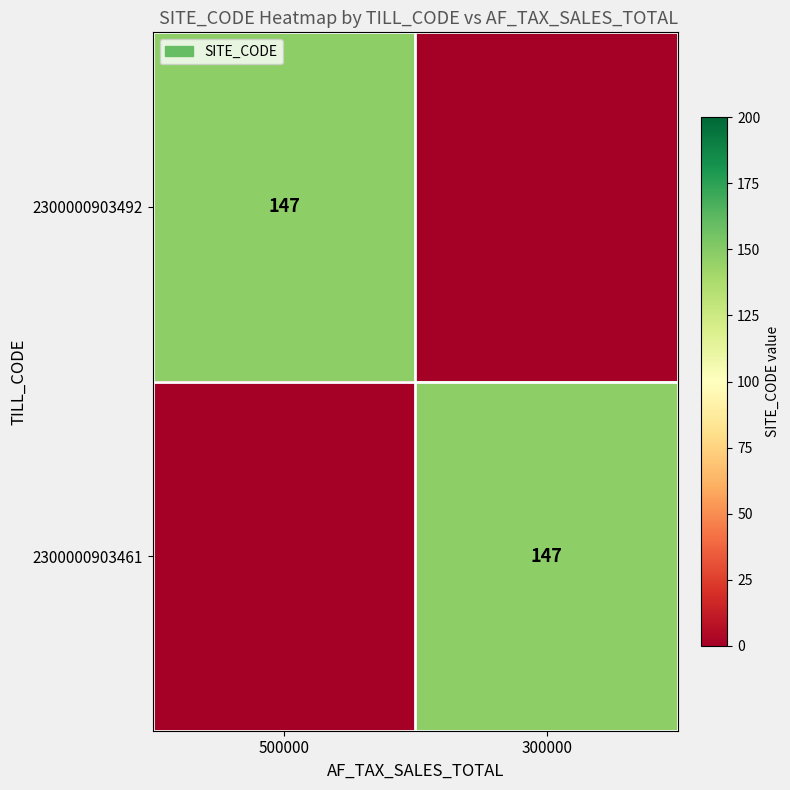

True or false: 2300000903461 has a value of 194 at 300000.

False